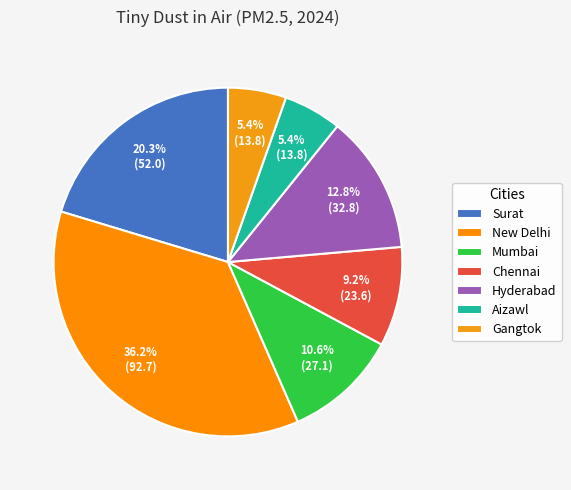

To the nearest percent, what portion does Mumbai represent?

11%